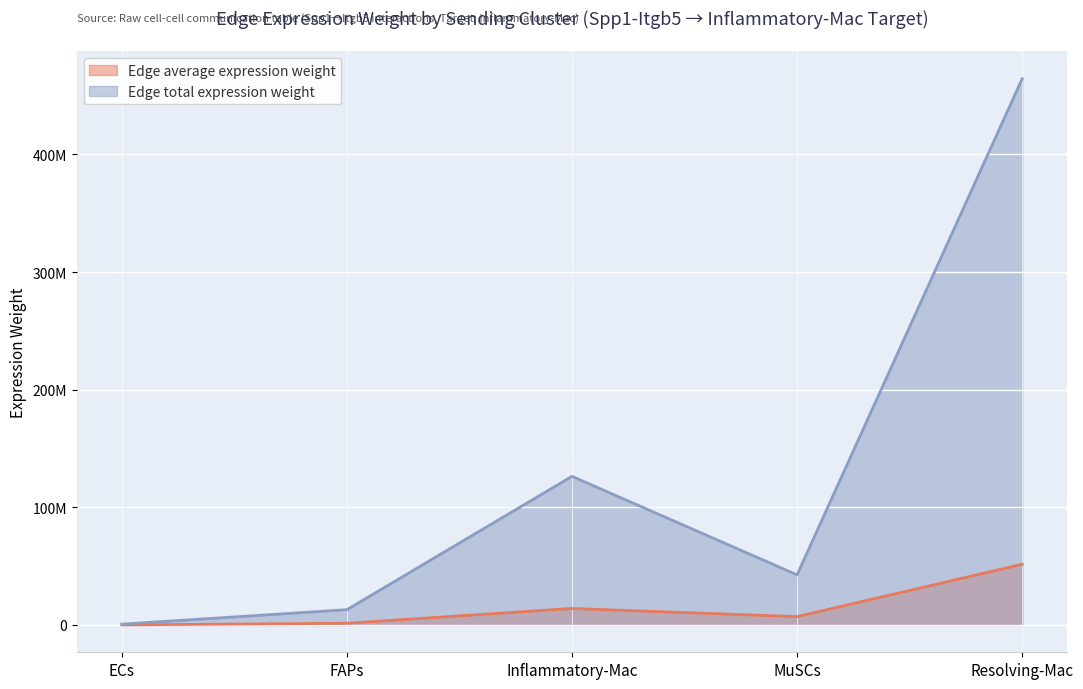

What is the value of the Edge average expression weight point at the 1st from the left?

76223.8